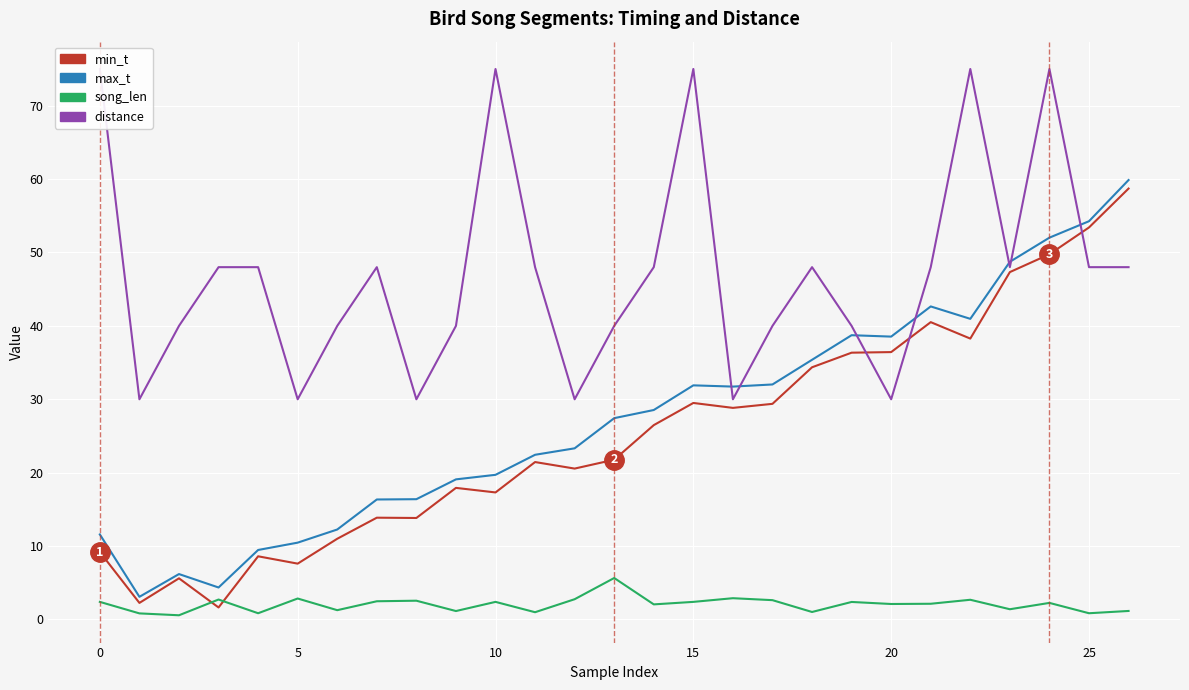

What is the smallest value displayed?

0.6